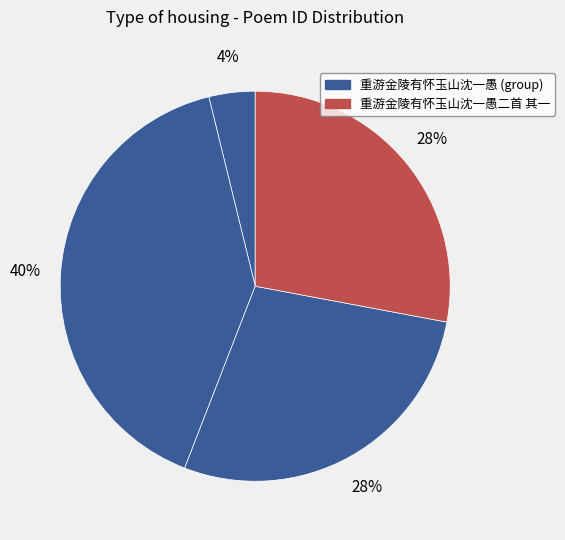

Is there a majority slice in this chart?

No